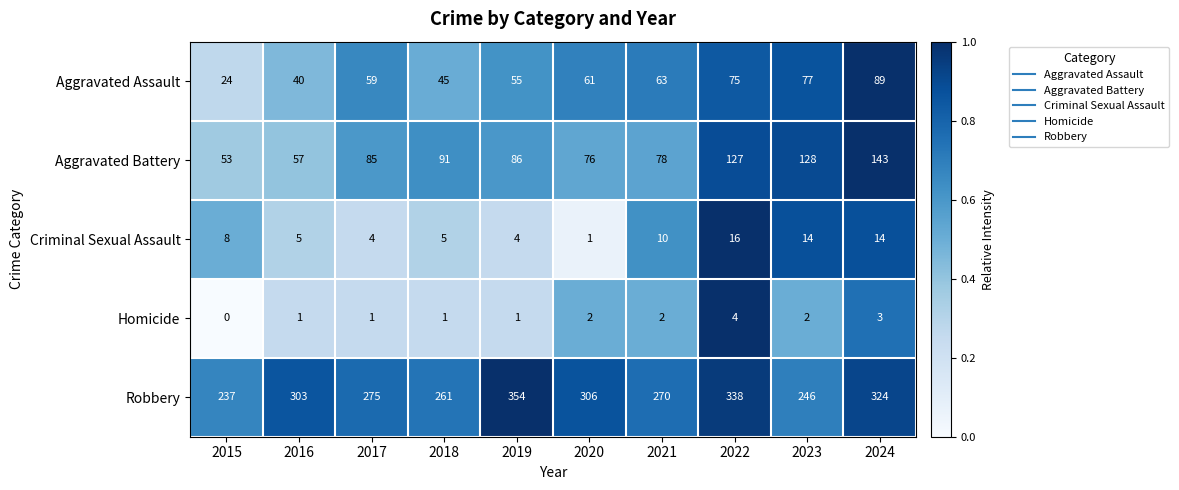

What is the difference between the Robbery values at 2024 and 2019?

30